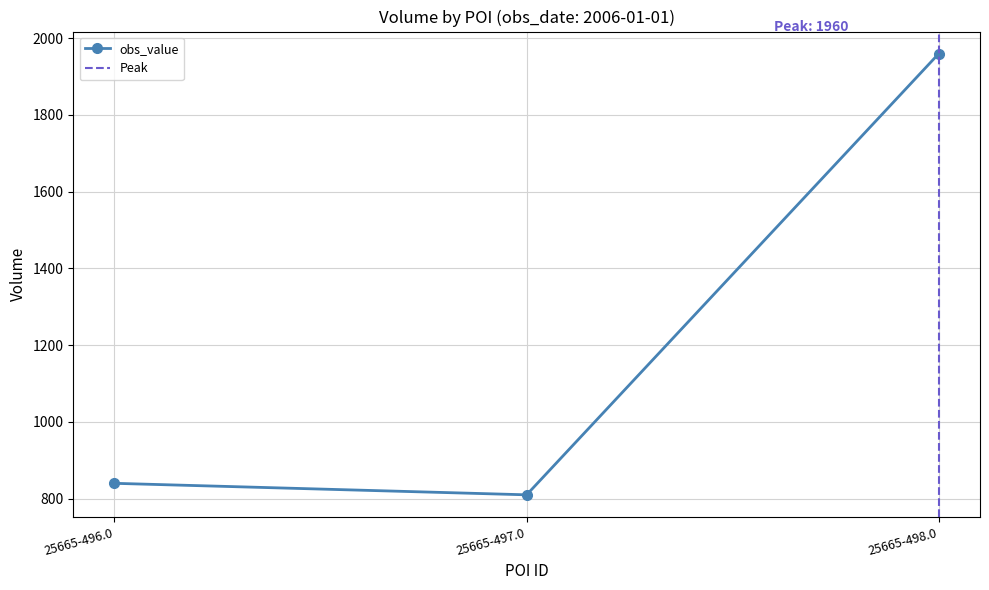

What is the change in value from 25665-497.0 to 25665-498.0?

+1150